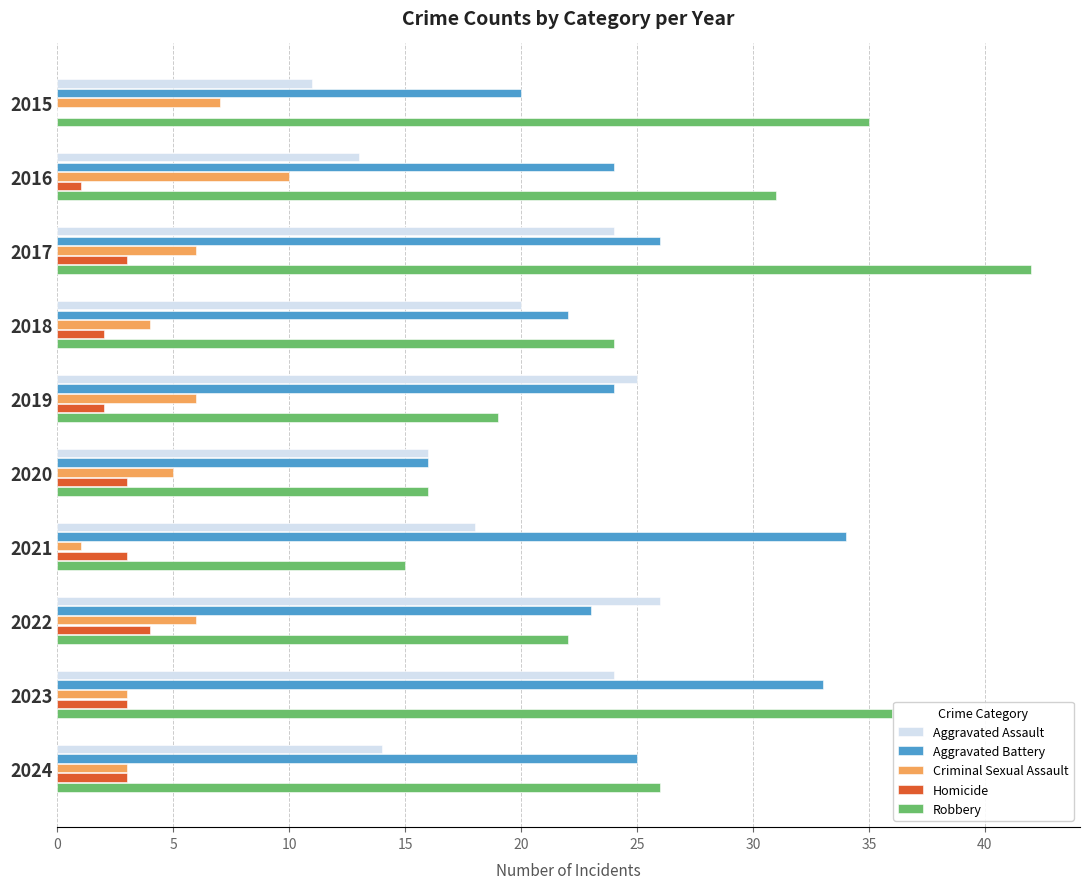

At which label does Aggravated Battery reach its peak?

2021